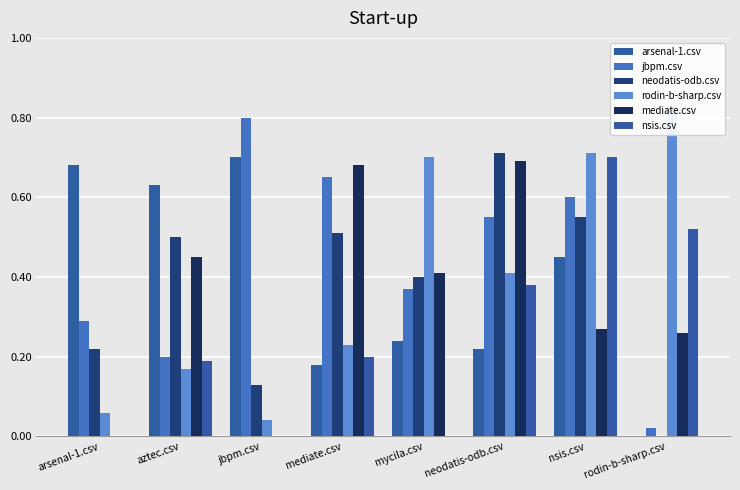

Does the chart contain stacked bars?

No